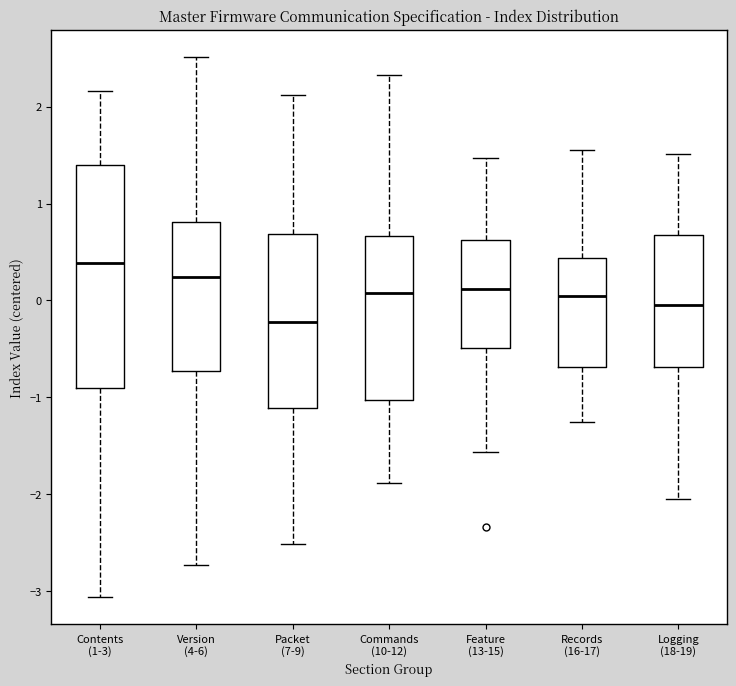

Where does the median line of the box for Commands (10-12) sit on the y-axis? The values are not printed on the chart, so give them approximately, as read against the axis.

0.1